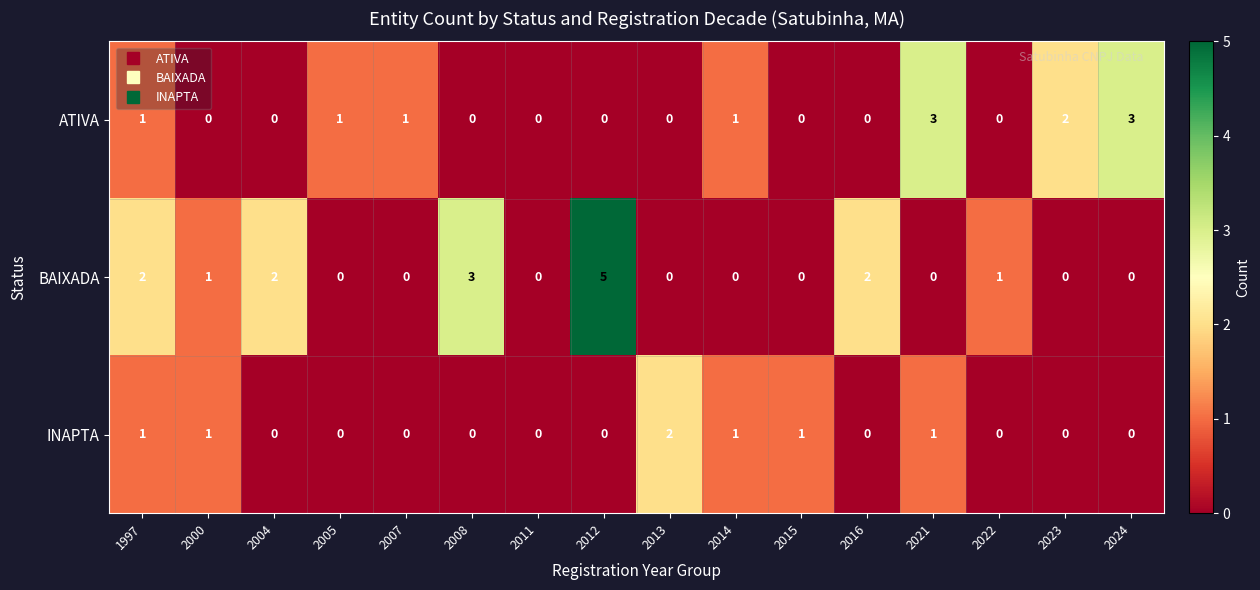

Count the INAPTA values in the range 0 to 1.

15